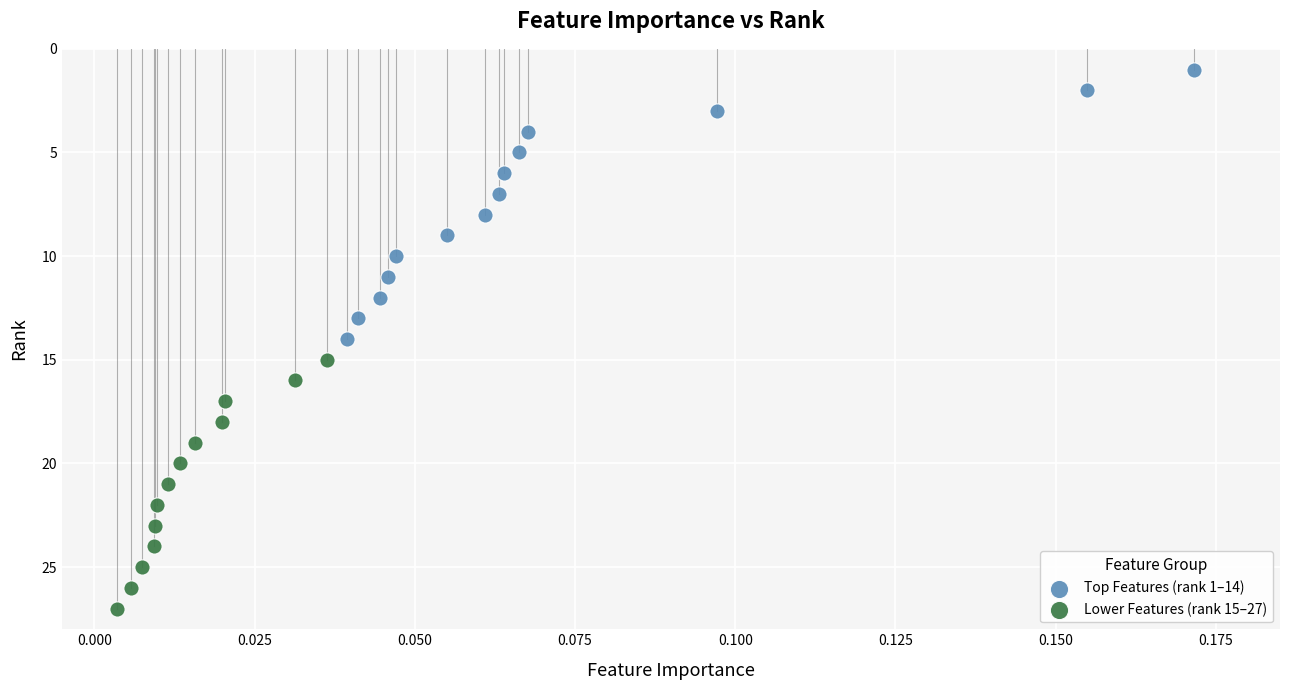

Which series reaches the minimum Y coordinate?

Top Features (rank 1–14)